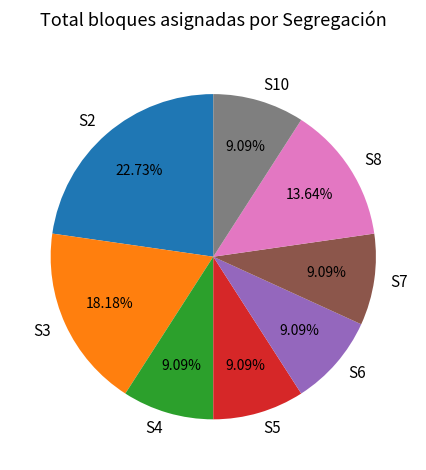

Approximately how many times larger is the value at S7 compared to S10?

1.0